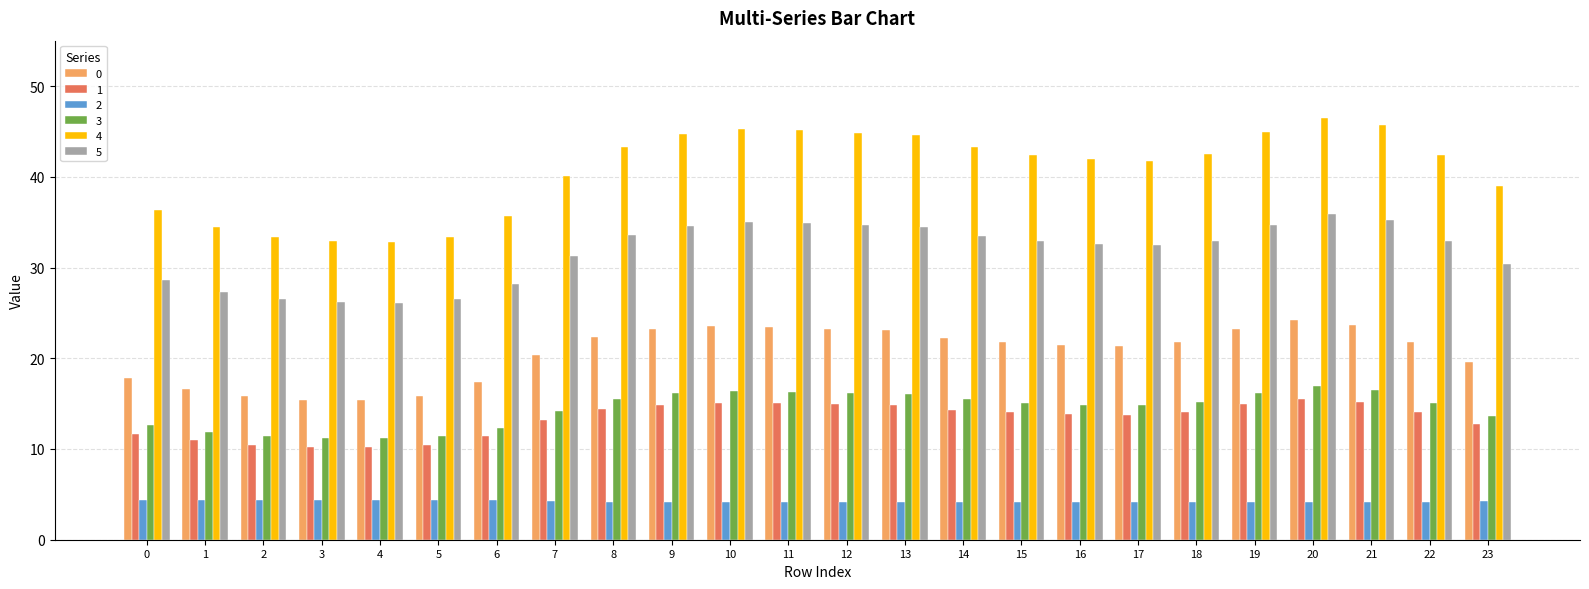

How many bars are there in total?

144